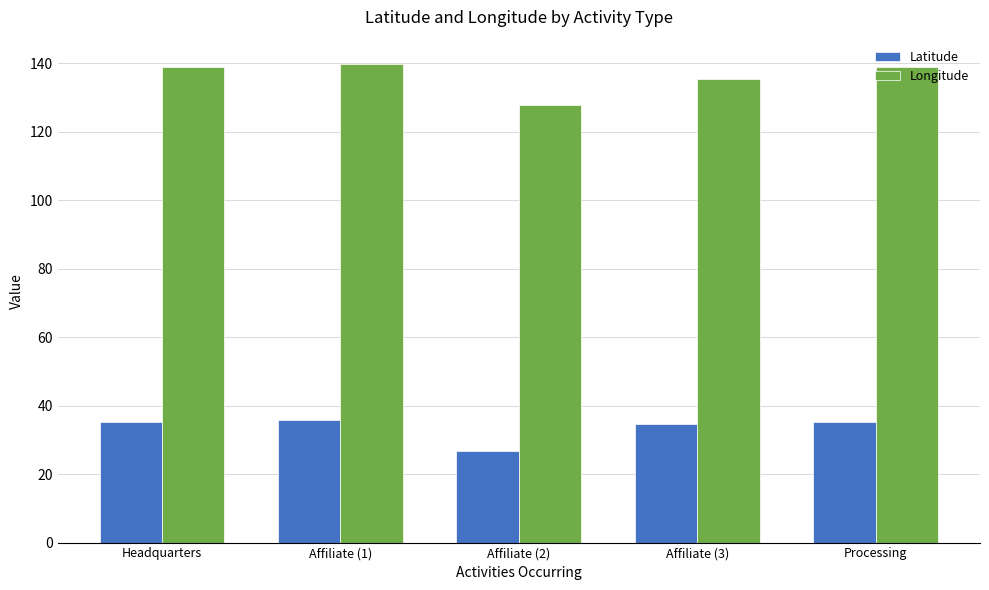

List the series in order of their peak value, highest first.

Longitude, Latitude